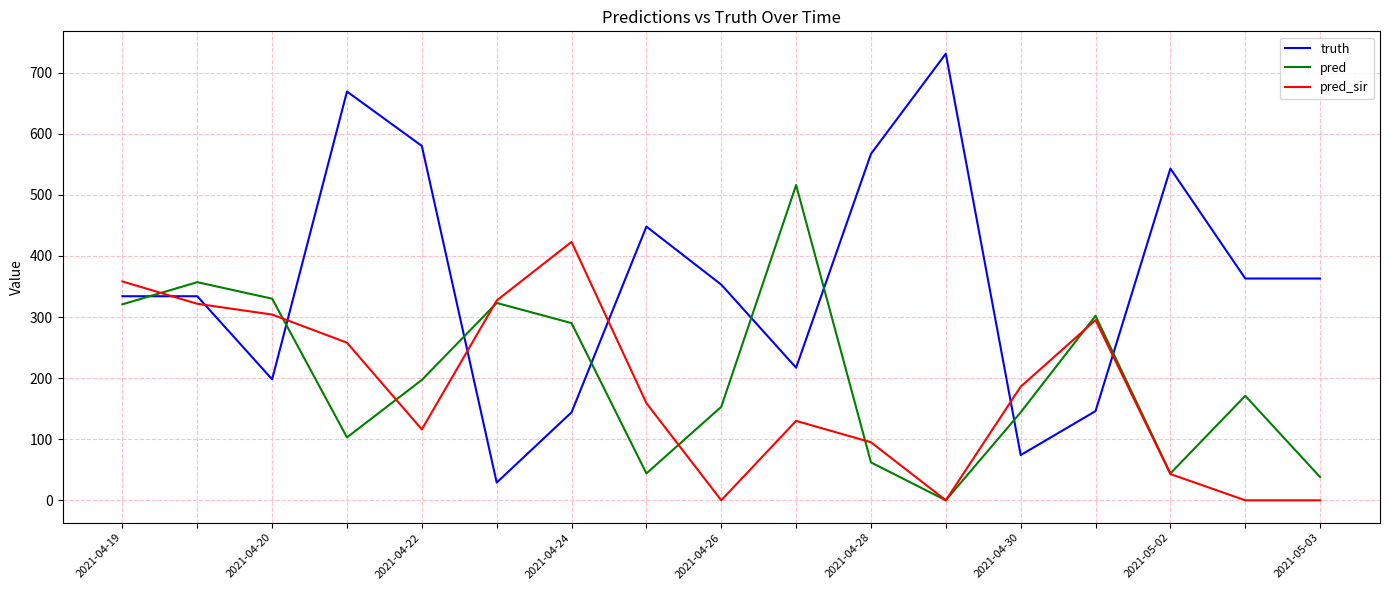

Rank the series by their maximum value, from highest to lowest.

truth, pred, pred_sir